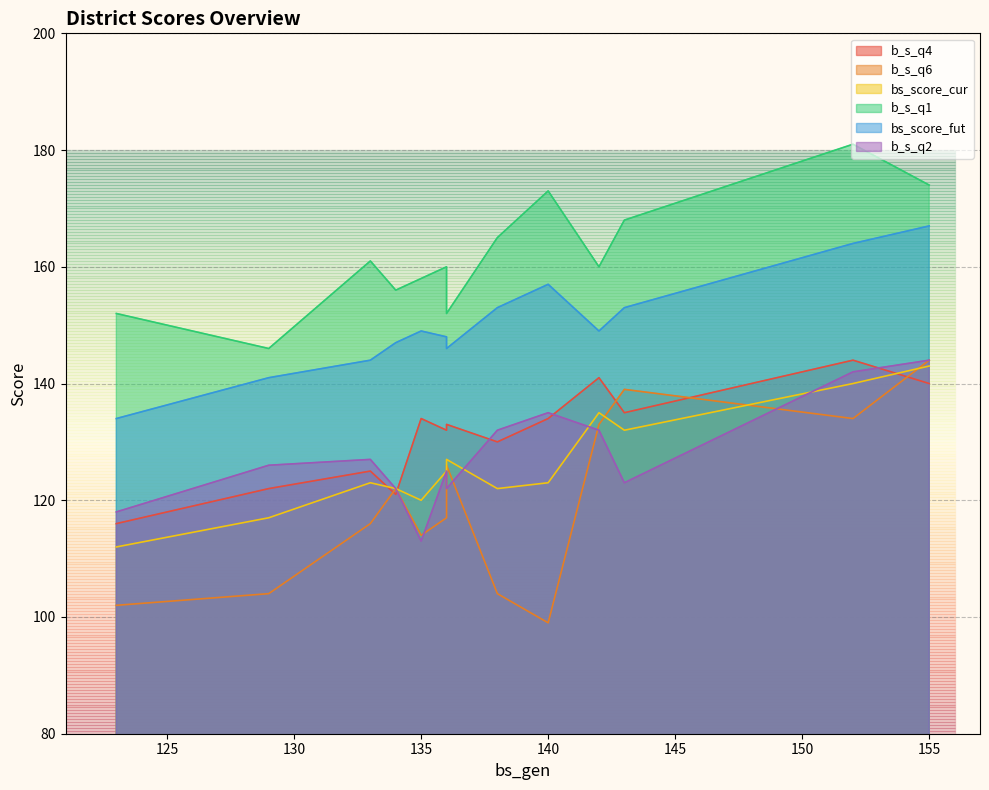

Reading left to right, extract all data points from this chart.

b_s_q4: Пешку=130	Ғиждувон=133	Жондор=132	Когон тумани=116	Олот=144	Бухоро шаҳри=121	Бухоро вилояти=135	Вобкент=140	Қоракўл=134	Шофиркон=134	Когон шаҳри=122	Ромитан=141	Қоровулбозор=125
b_s_q6: Пешку=104	Ғиждувон=126	Жондор=117	Когон тумани=102	Олот=134	Бухоро шаҳри=122	Бухоро вилояти=139	Вобкент=144	Қоракўл=99	Шофиркон=114	Когон шаҳри=104	Ромитан=133	Қоровулбозор=116
bs_score_cur: Пешку=122	Ғиждувон=127	Жондор=125	Когон тумани=112	Олот=140	Бухоро шаҳри=122	Бухоро вилояти=132	Вобкент=143	Қоракўл=123	Шофиркон=120	Когон шаҳри=117	Ромитан=135	Қоровулбозор=123
b_s_q1: Пешку=165	Ғиждувон=152	Жондор=160	Когон тумани=152	Олот=181	Бухоро шаҳри=156	Бухоро вилояти=168	Вобкент=174	Қоракўл=173	Шофиркон=158	Когон шаҳри=146	Ромитан=160	Қоровулбозор=161
bs_score_fut: Пешку=153	Ғиждувон=146	Жондор=148	Когон тумани=134	Олот=164	Бухоро шаҳри=147	Бухоро вилояти=153	Вобкент=167	Қоракўл=157	Шофиркон=149	Когон шаҳри=141	Ромитан=149	Қоровулбозор=144
b_s_q2: Пешку=132	Ғиждувон=122	Жондор=125	Когон тумани=118	Олот=142	Бухоро шаҳри=122	Бухоро вилояти=123	Вобкент=144	Қоракўл=135	Шофиркон=113	Когон шаҳри=126	Ромитан=132	Қоровулбозор=127